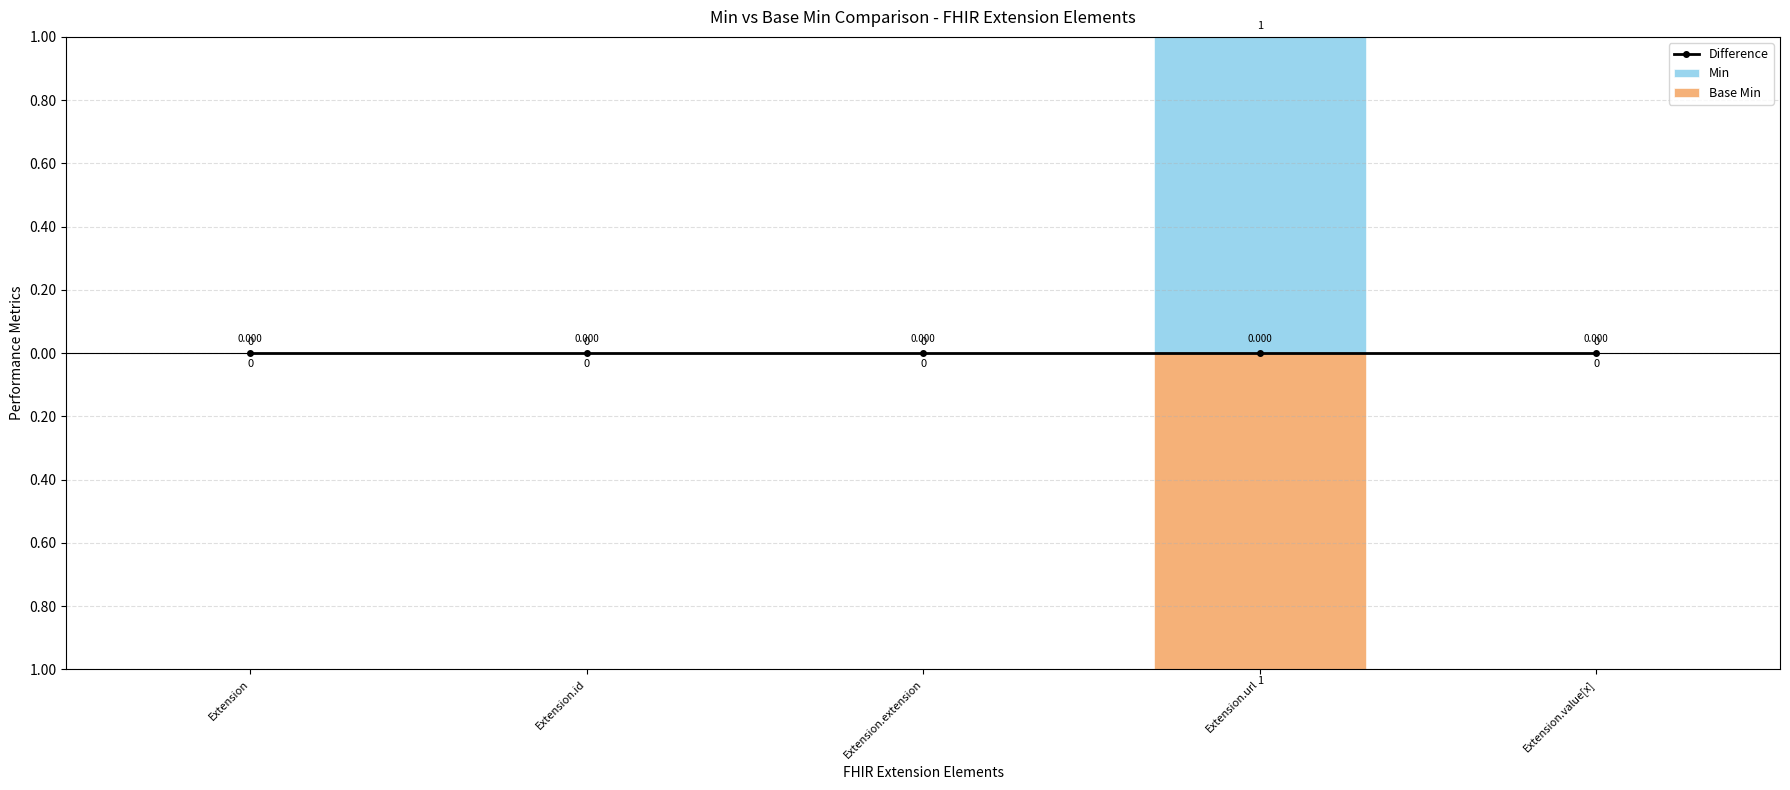

How many series are shown in this chart?

3